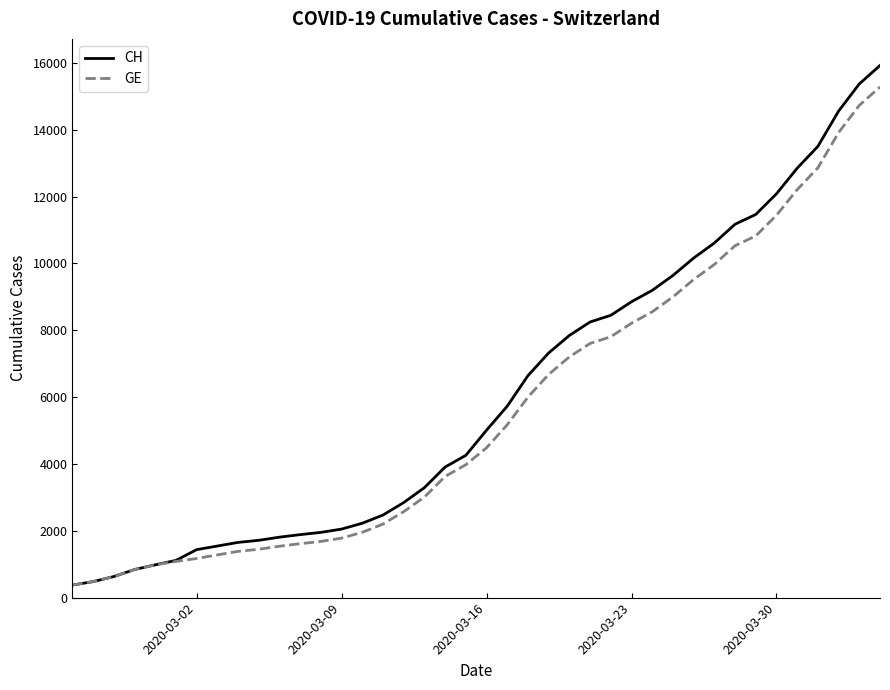

Rank the series by their average value, from lowest to highest.

GE, CH